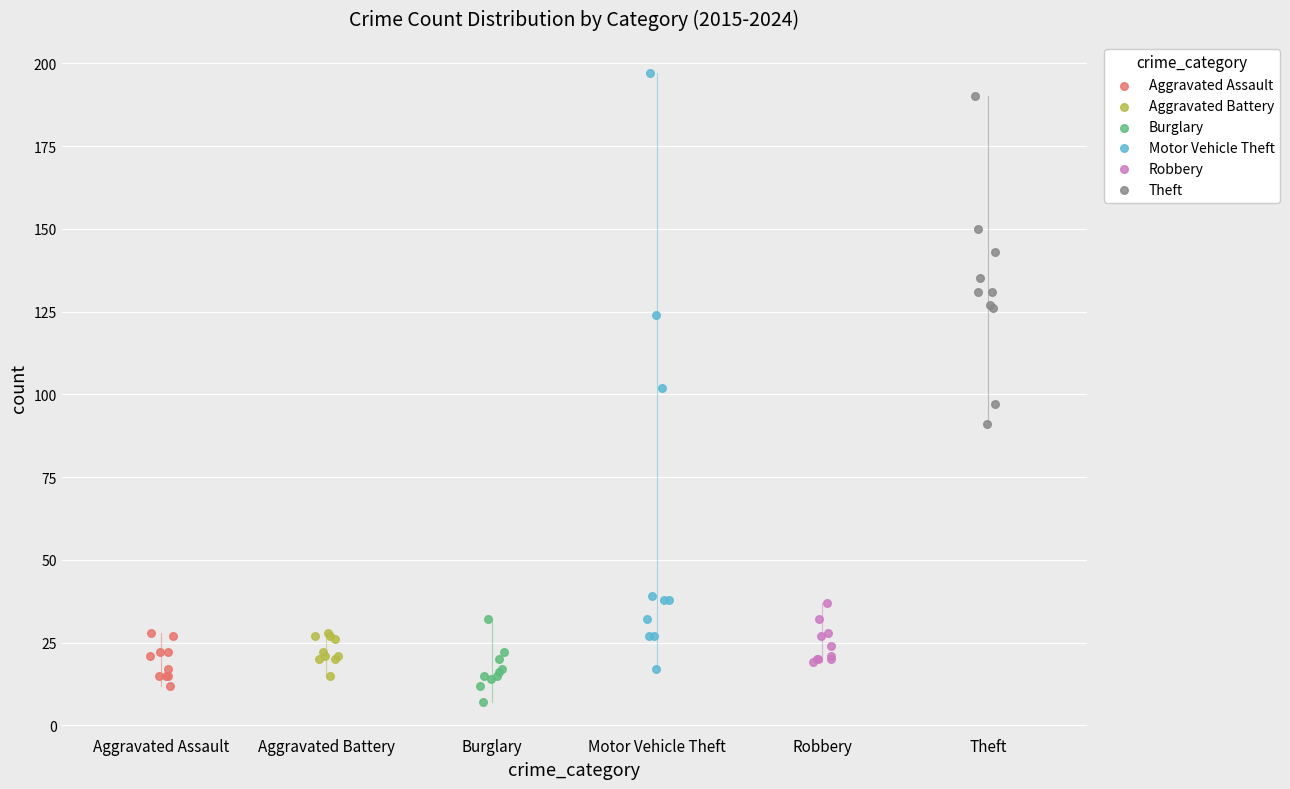

Which series has the largest Y range (max minus min)?

Motor Vehicle Theft